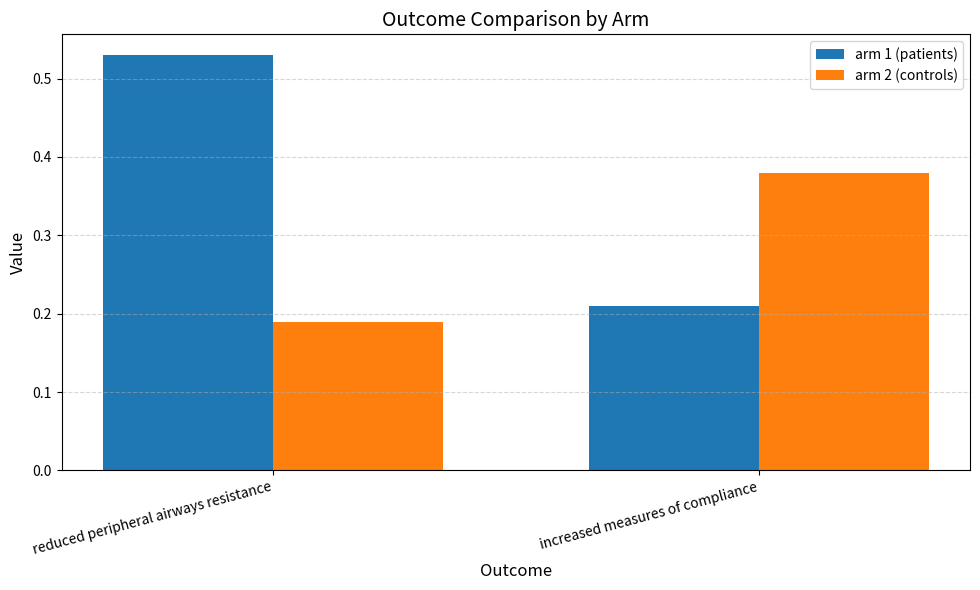

What position from the left is increased measures of compliance?

2